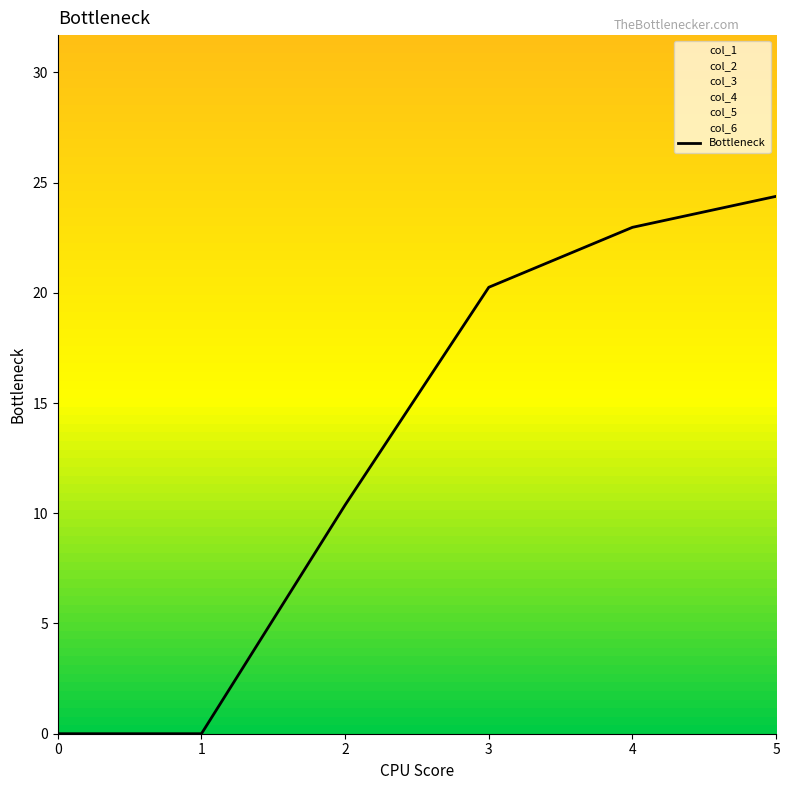

How many values are above zero?

4